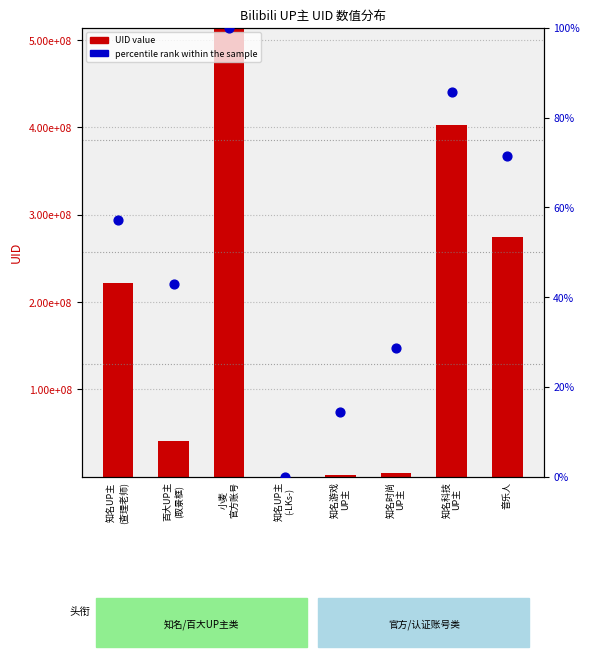

Which series contains the highest Y value?

UID value